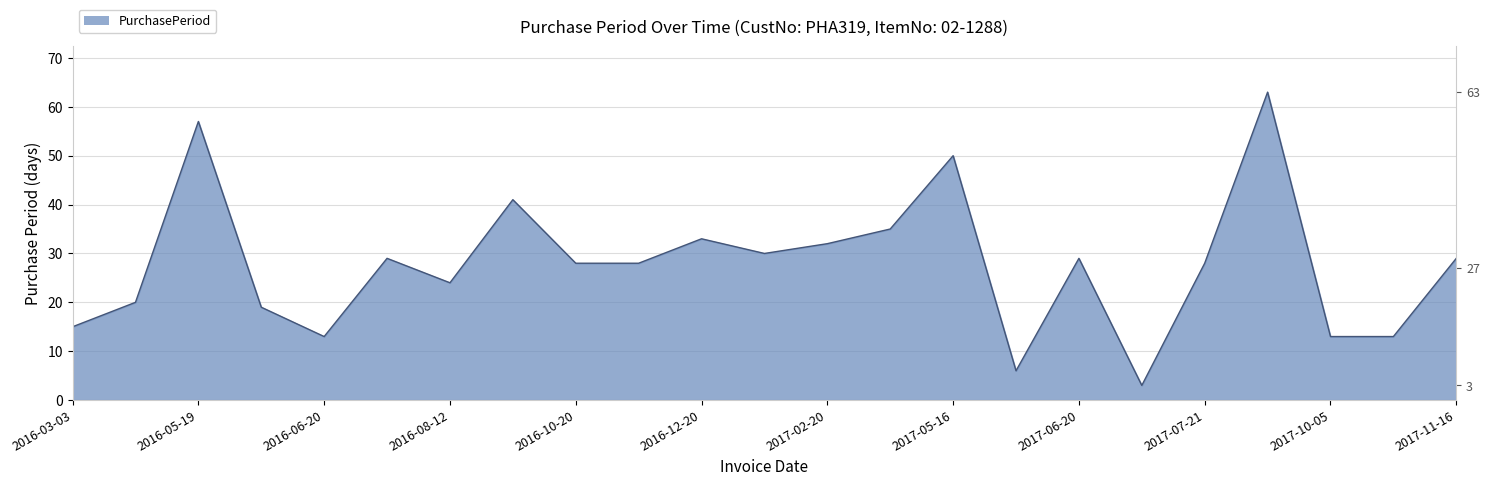

Rank the categories by value from lowest to highest.

2017-06-23, 2017-05-22, 2016-06-20, 2017-10-05, 2017-10-18, 2016-03-03, 2016-06-07, 2016-03-23, 2016-08-12, 2016-10-20, 2016-11-17, 2017-07-21, 2016-07-19, 2017-06-20, 2017-11-16, 2017-01-19, 2017-02-20, 2016-12-20, 2017-03-27, 2016-09-22, 2017-05-16, 2016-05-19, 2017-09-22